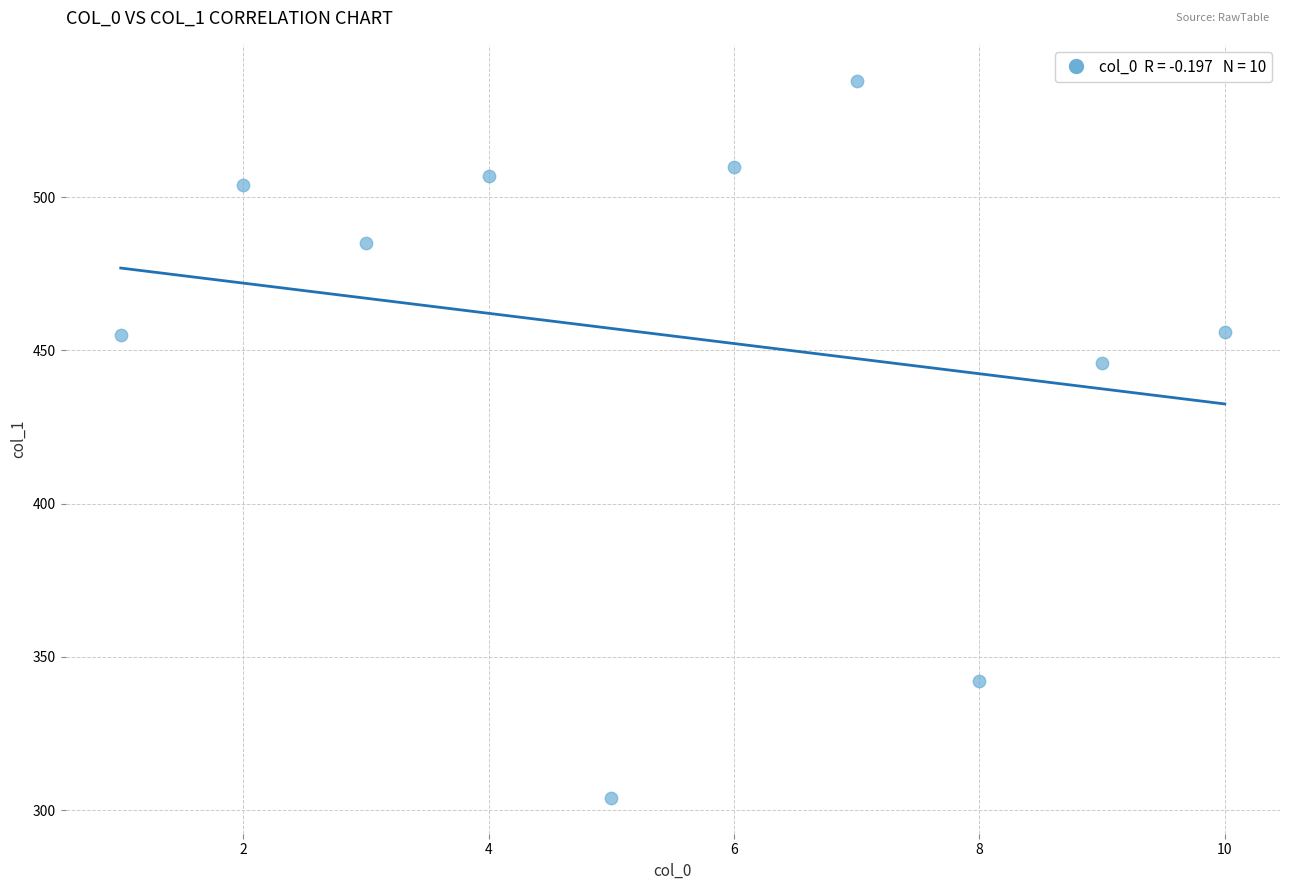

What Y value in the scatter plot is closest to 421?

446